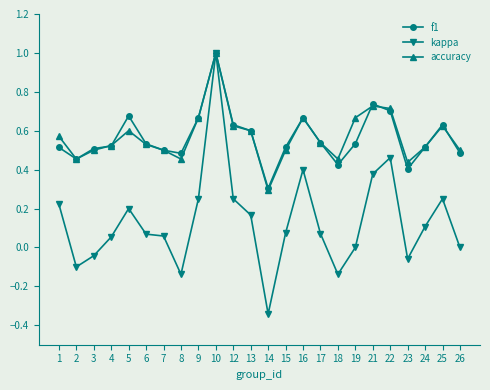

Which series has the largest range (max minus min)?

kappa